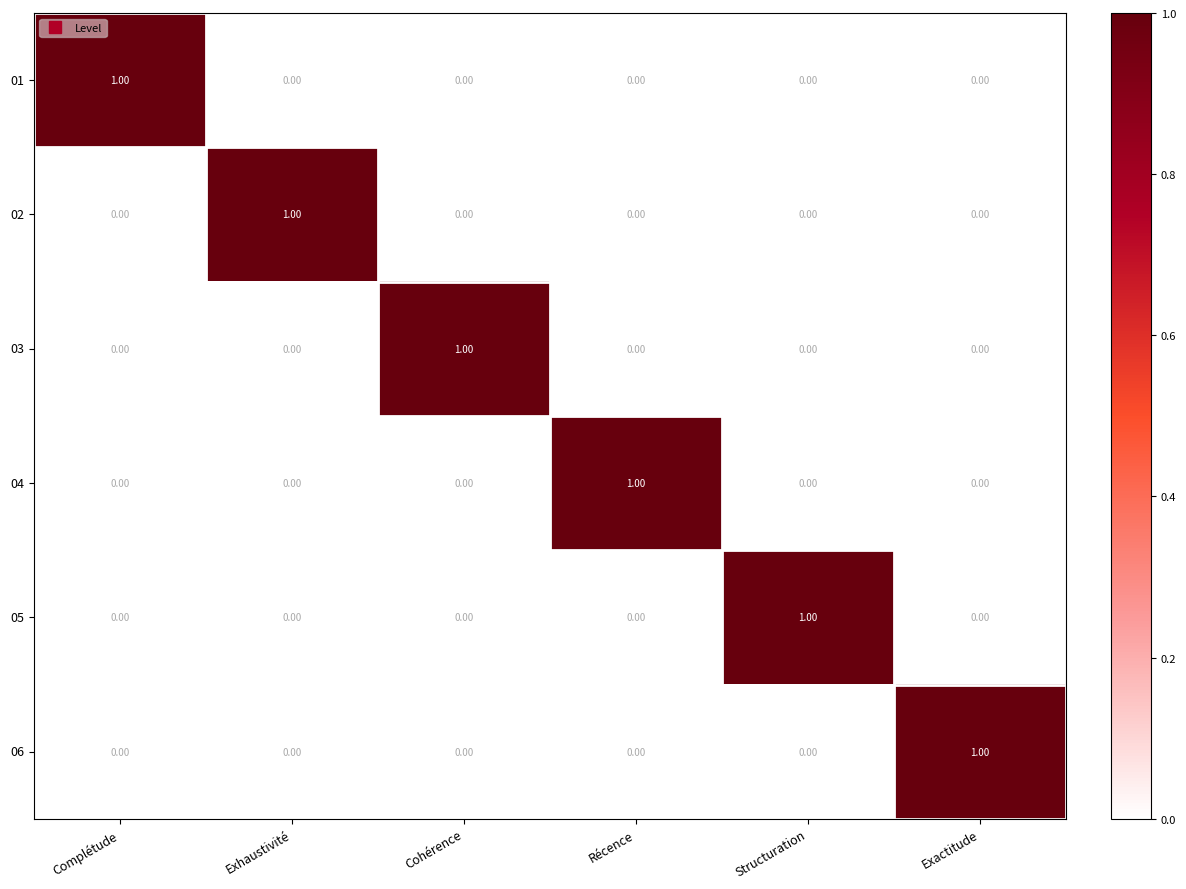

At how many categories does at least one series exceed 0?

6